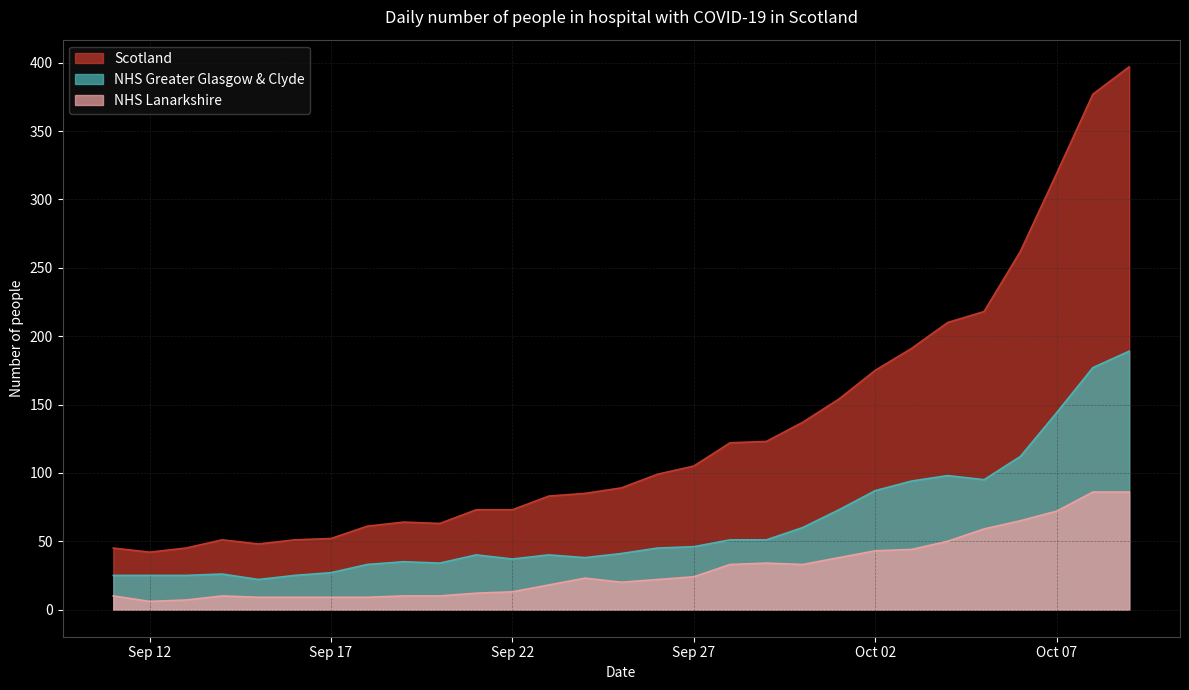

Does the chart display data point markers on the line(s)?

No